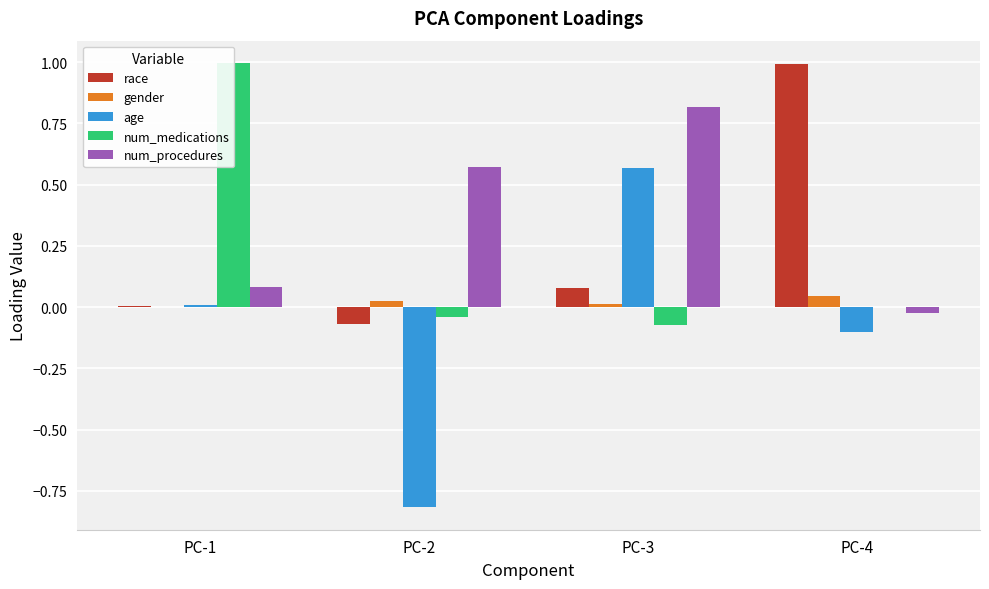

Read the num_medications value at PC-1.

1.0